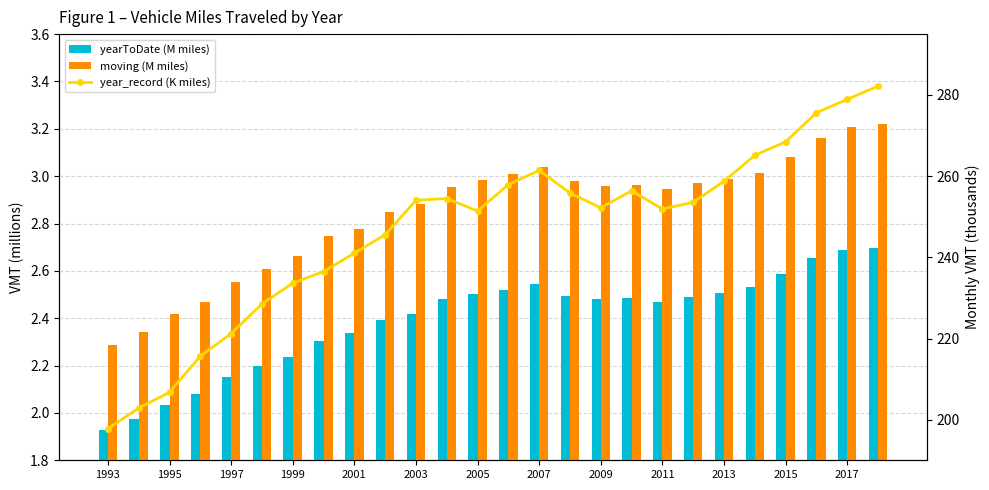

How many values in the year_record (K miles) series exceed 253?

13